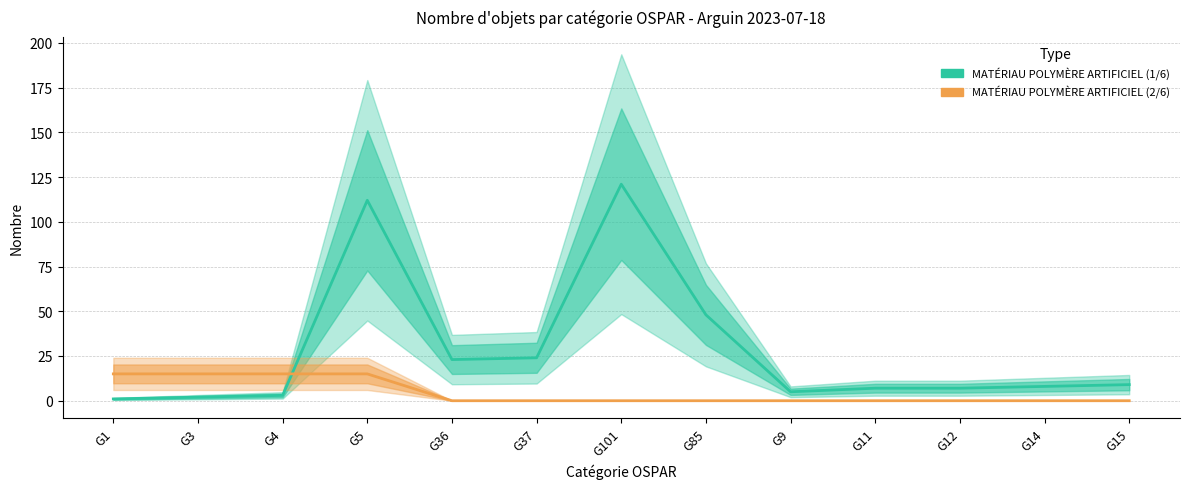

How many distinct data groups are displayed?

2